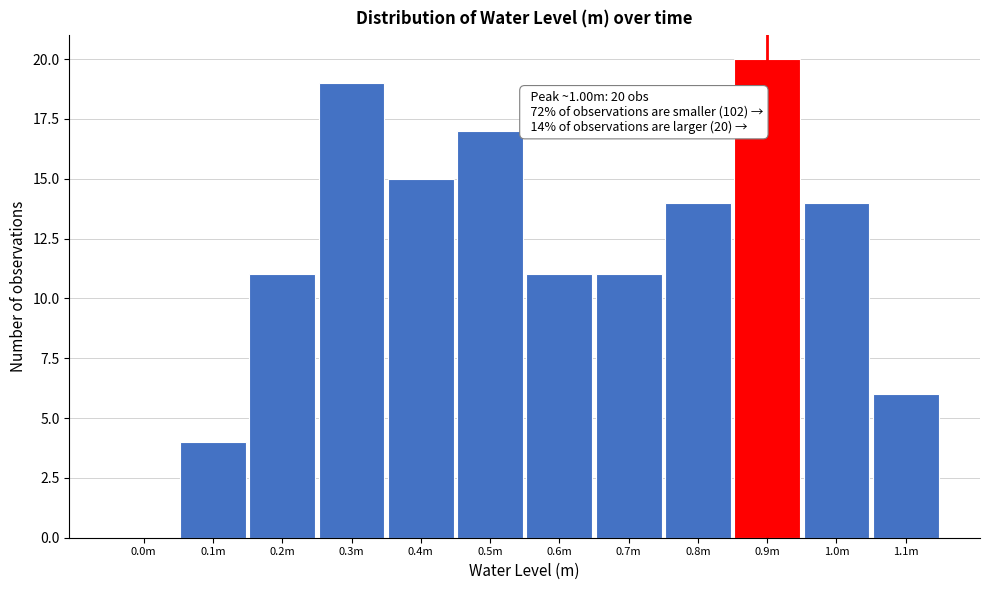

Reading left to right, extract all data points from this chart.

0.0m=0	0.1m=4	0.2m=11	0.3m=19	0.4m=15	0.5m=17	0.6m=11	0.7m=11	0.8m=14	0.9m=20	1.0m=14	1.1m=6